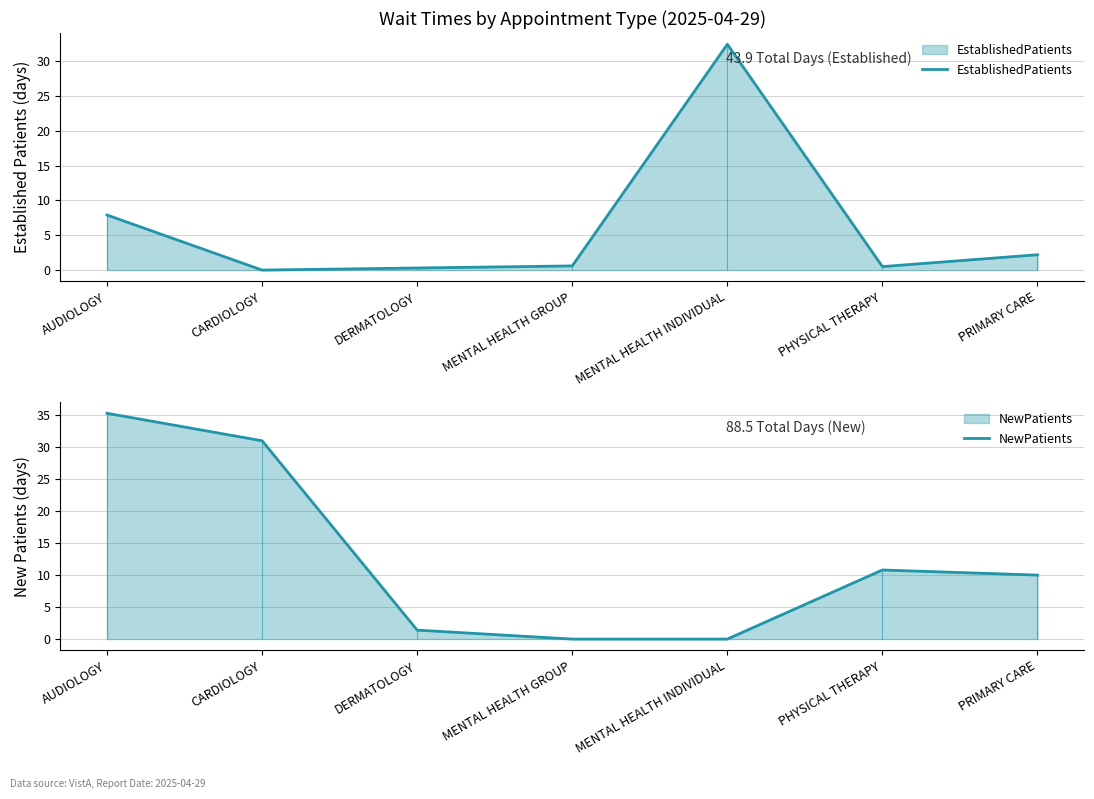

At which category is the sum across all series the highest?

AUDIOLOGY